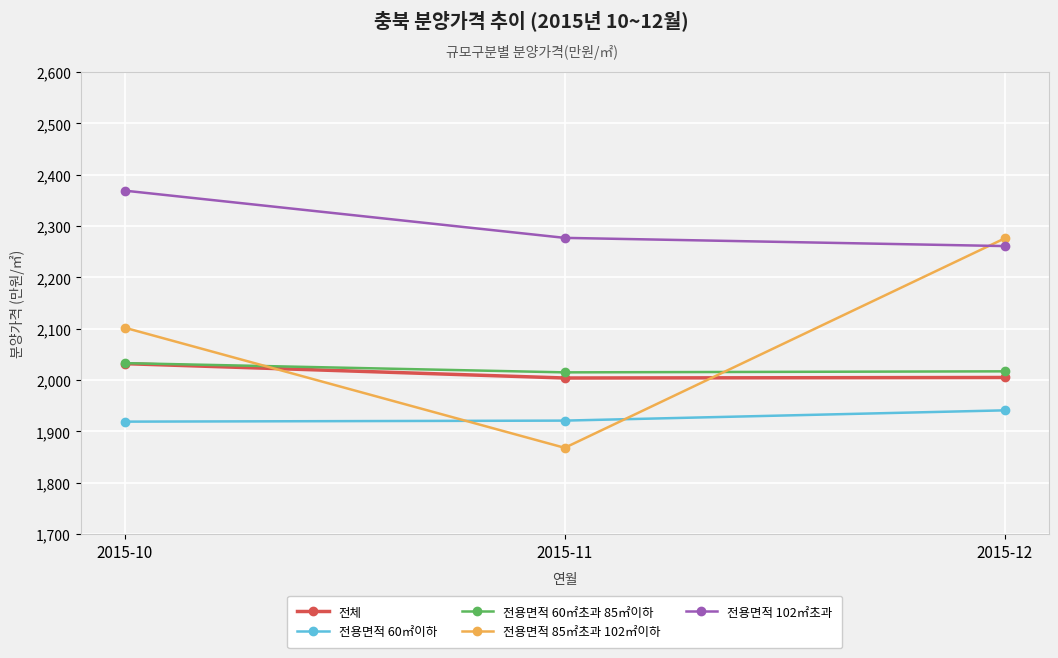

How many 전용면적 85㎡초과 102㎡이하 values are between 1868 and 2276?

3